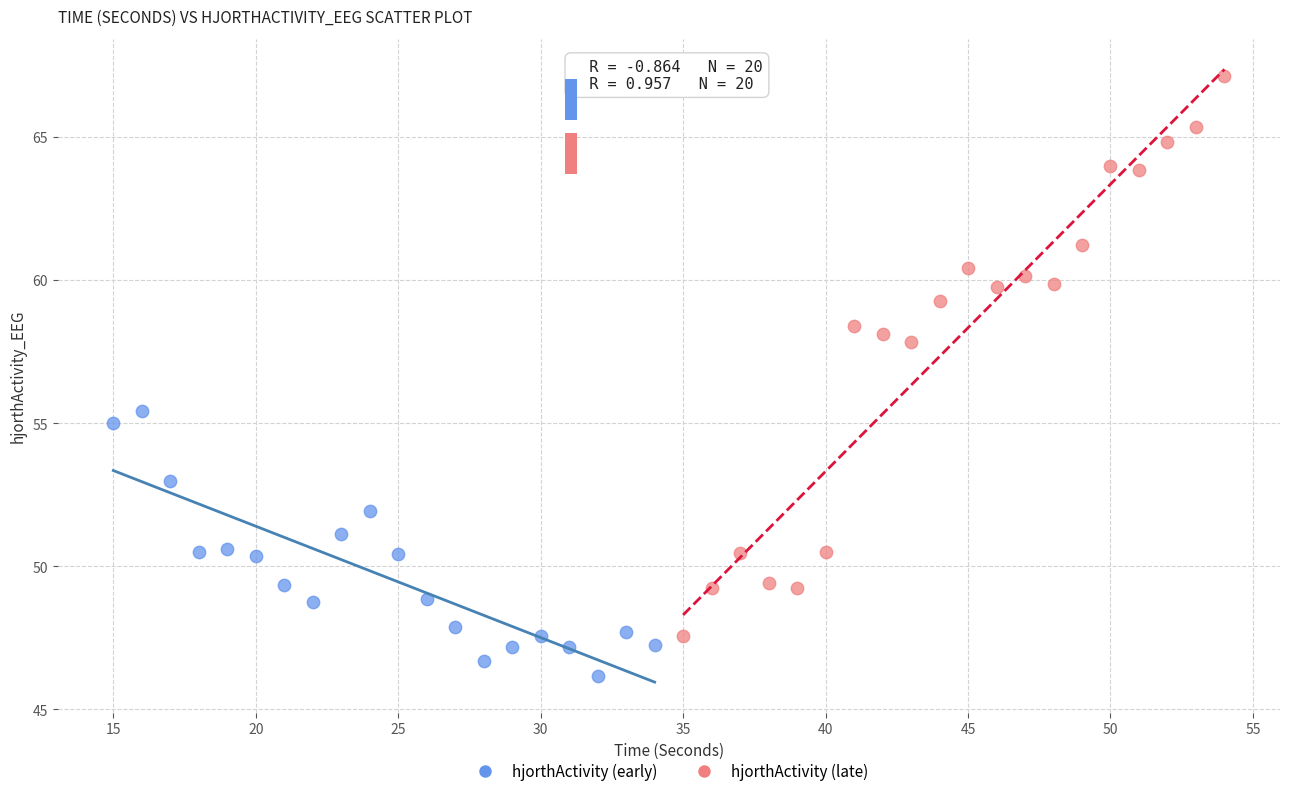

Which series contains the lowest Y value?

hjorthActivity (early)